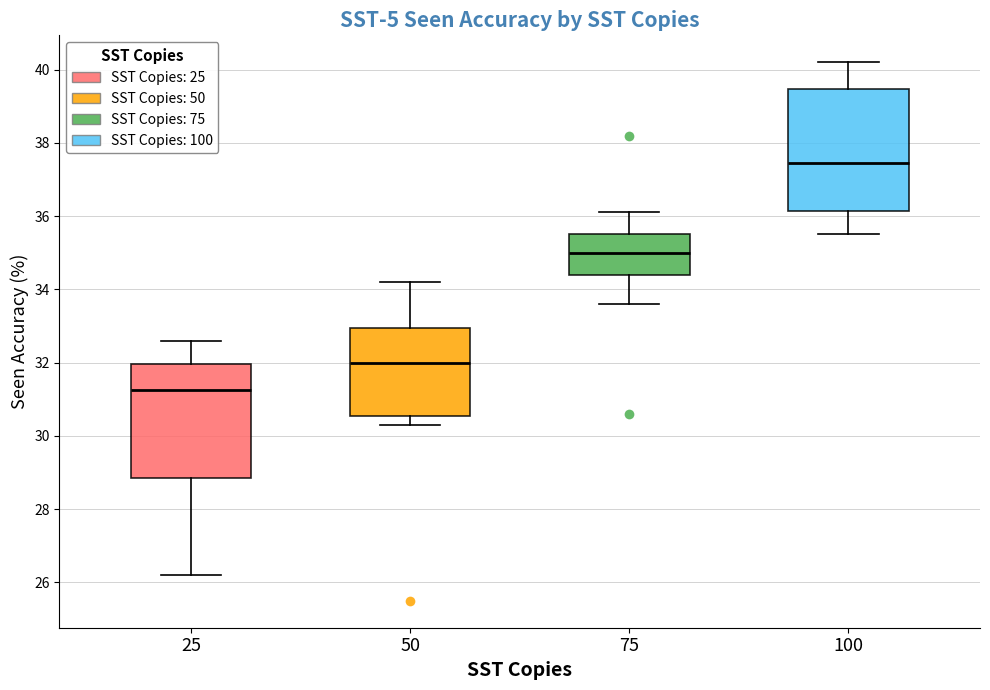

Reading left to right, transcribe this box plot: for each box, give where its median line is, the range the box spans, and where its two whiskers end, as read against the y-axis. The values are not printed on the chart, so give them approximately, as read against the axis.

25: median 31.2, box 28.8 to 32.0, whiskers 26.2 to 32.6
50: median 32.0, box 30.6 to 33.0, whiskers 30.4 to 34.2
75: median 35.0, box 34.4 to 35.6, whiskers 33.6 to 36.2
100: median 37.4, box 36.2 to 39.4, whiskers 35.6 to 40.2